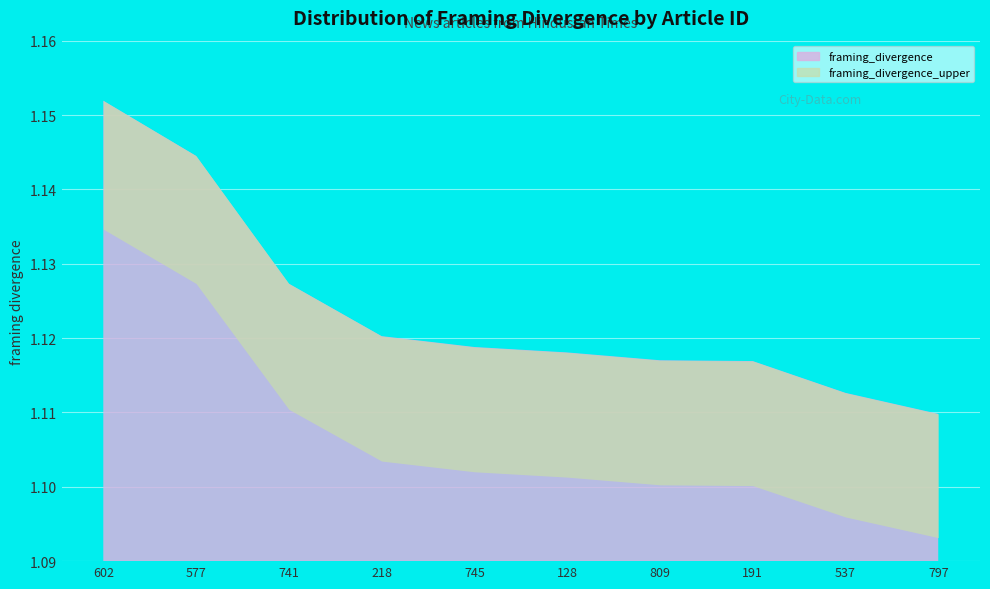

What position from the left is 128?

6